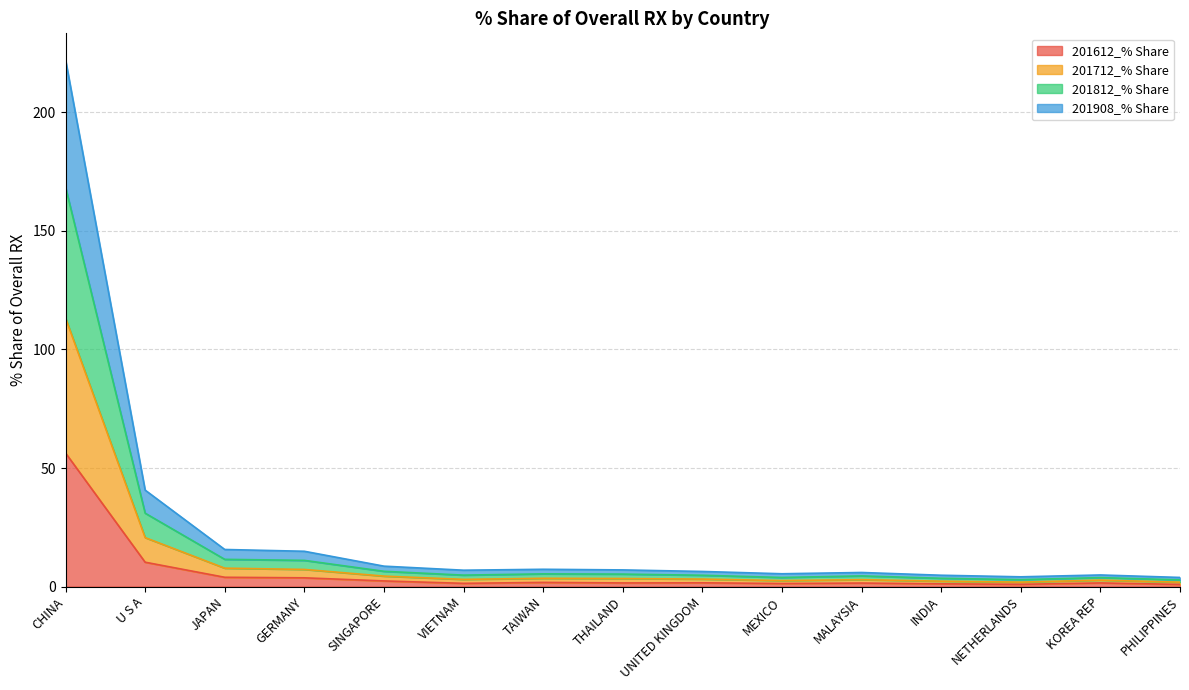

At which category does 201812_% Share reach its first local peak?

TAIWAN